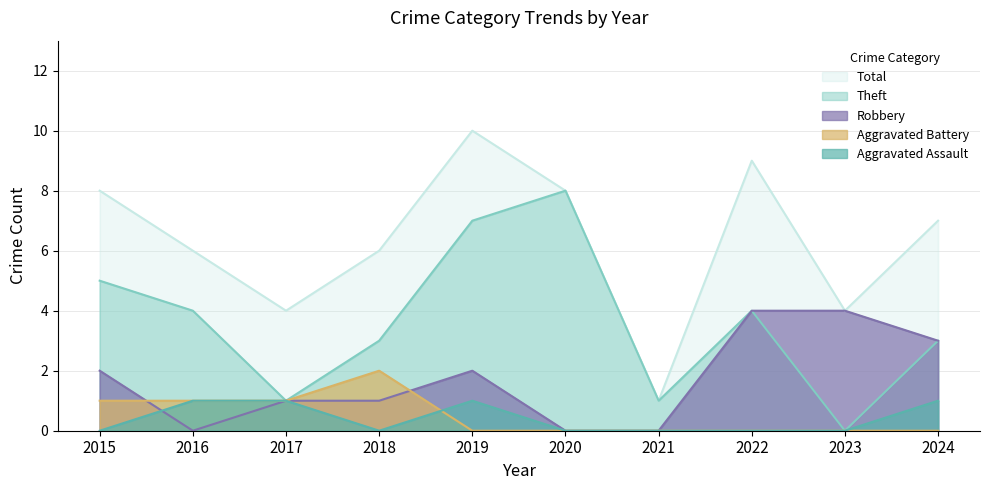

Which category has the highest value in the Aggravated Battery series?

2018